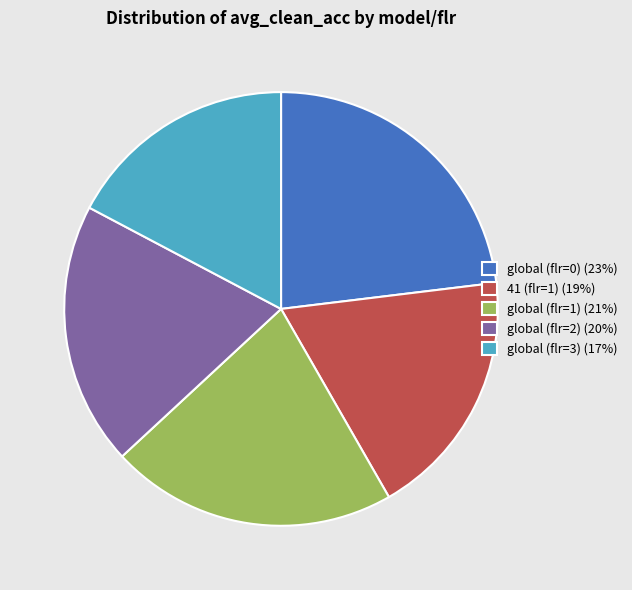

Rank the categories by value from lowest to highest.

global (flr=3), 41 (flr=1), global (flr=2), global (flr=1), global (flr=0)